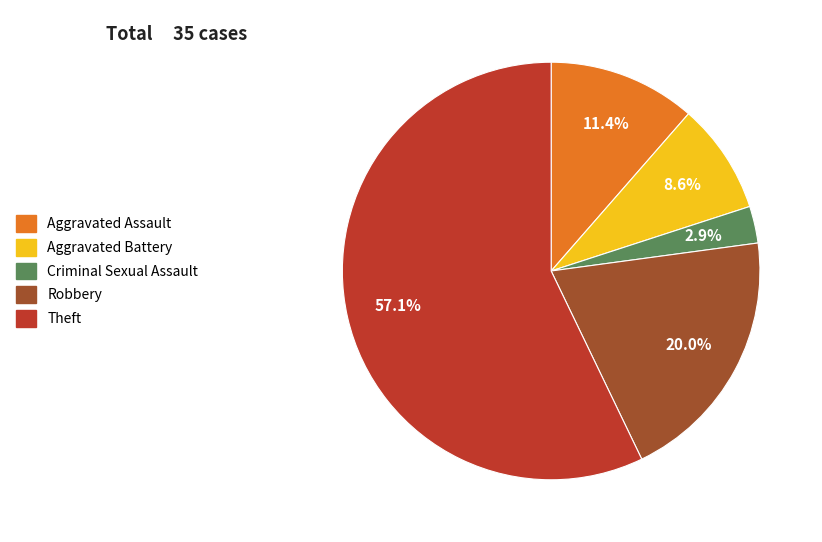

To the nearest percent, what is the average slice percentage?

20%